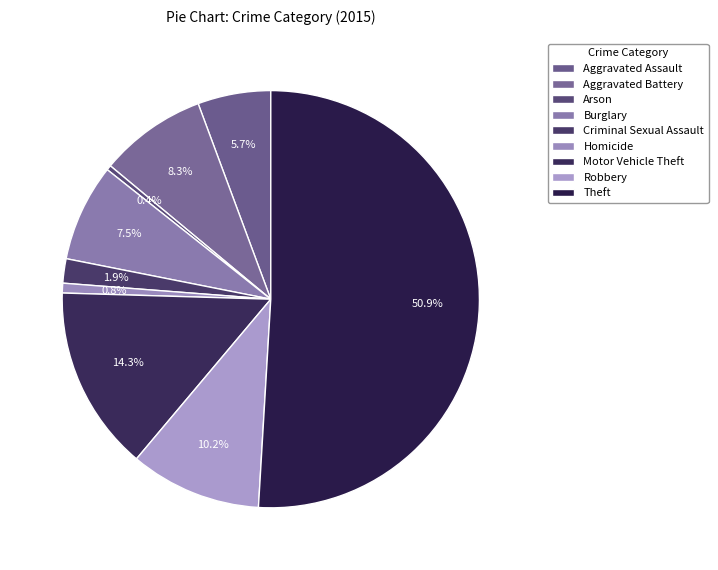

What percentage is the Motor Vehicle Theft slice, to the nearest percent?

14%